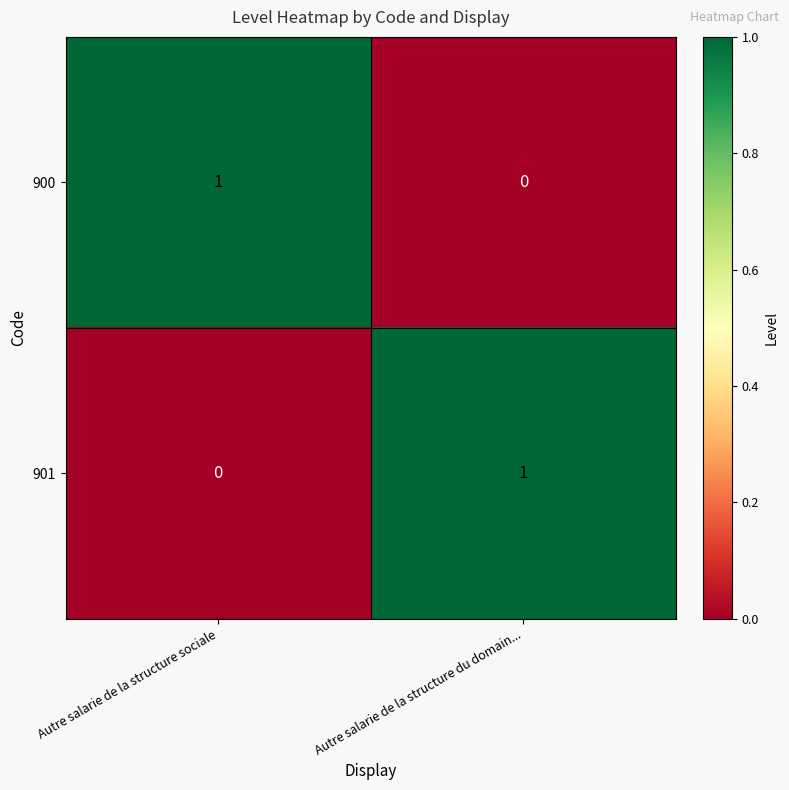

Rank the categories by 900 value from highest to lowest.

Autre salarie de la structure sociale, Autre salarie de la structure du domain...